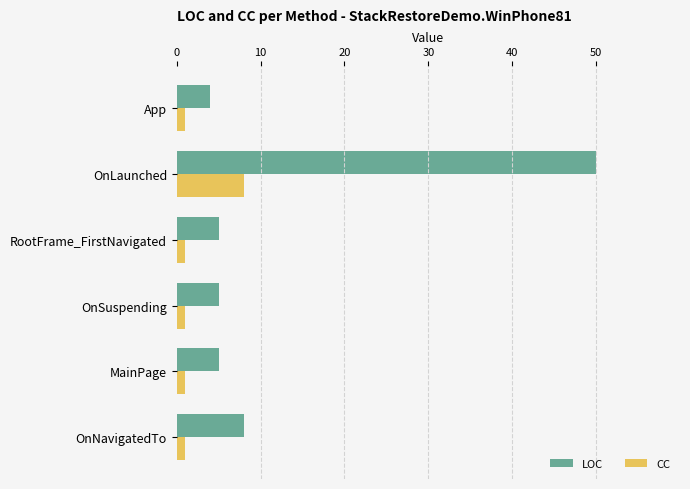

What is the spread (max minus min) of values at OnLaunched?

42